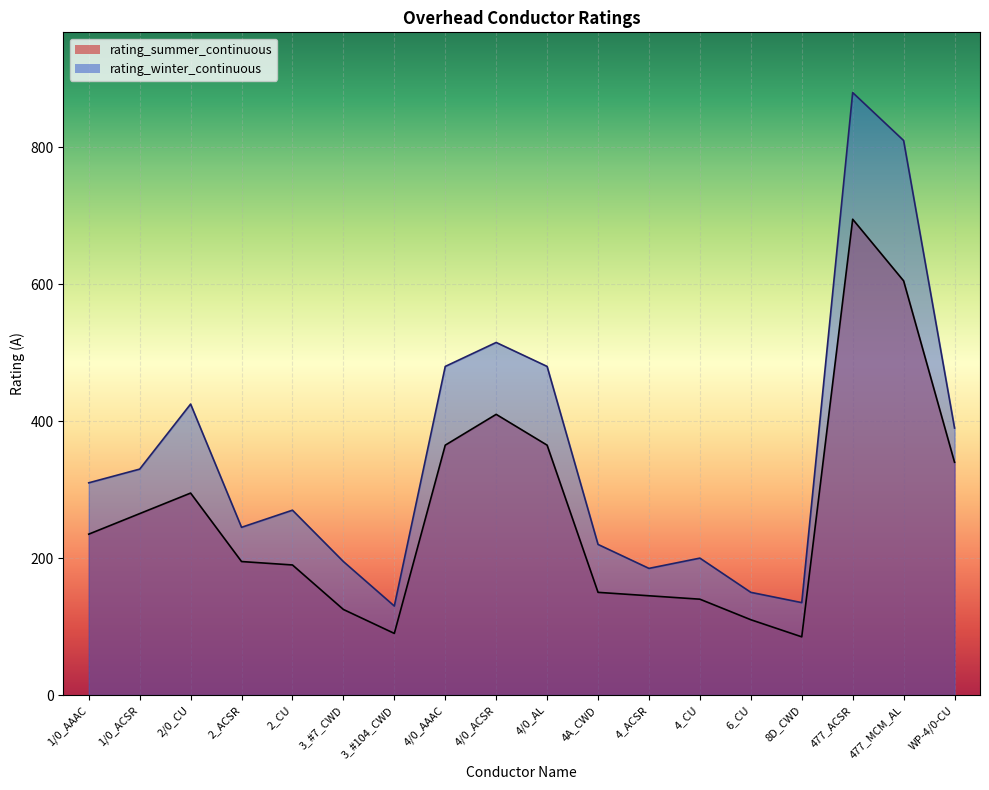

At 4_ACSR, list the series in order from largest to smallest.

rating_winter_continuous, rating_summer_continuous